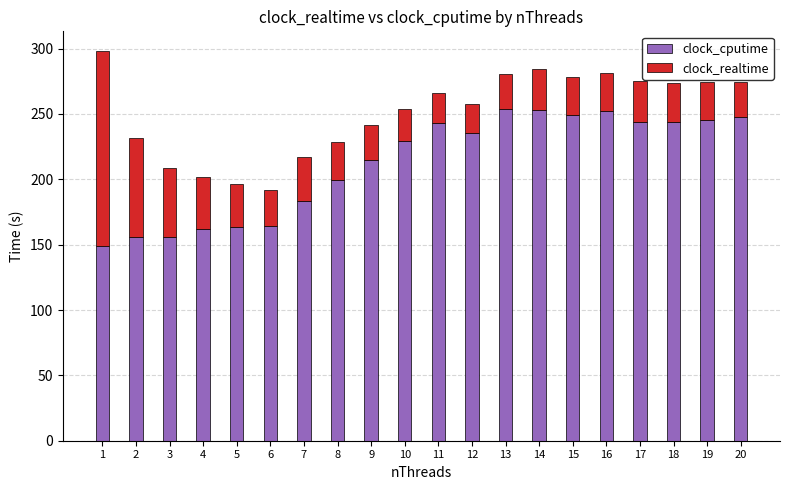

Is it true that clock_cputime equals 370.4 at 10?

False